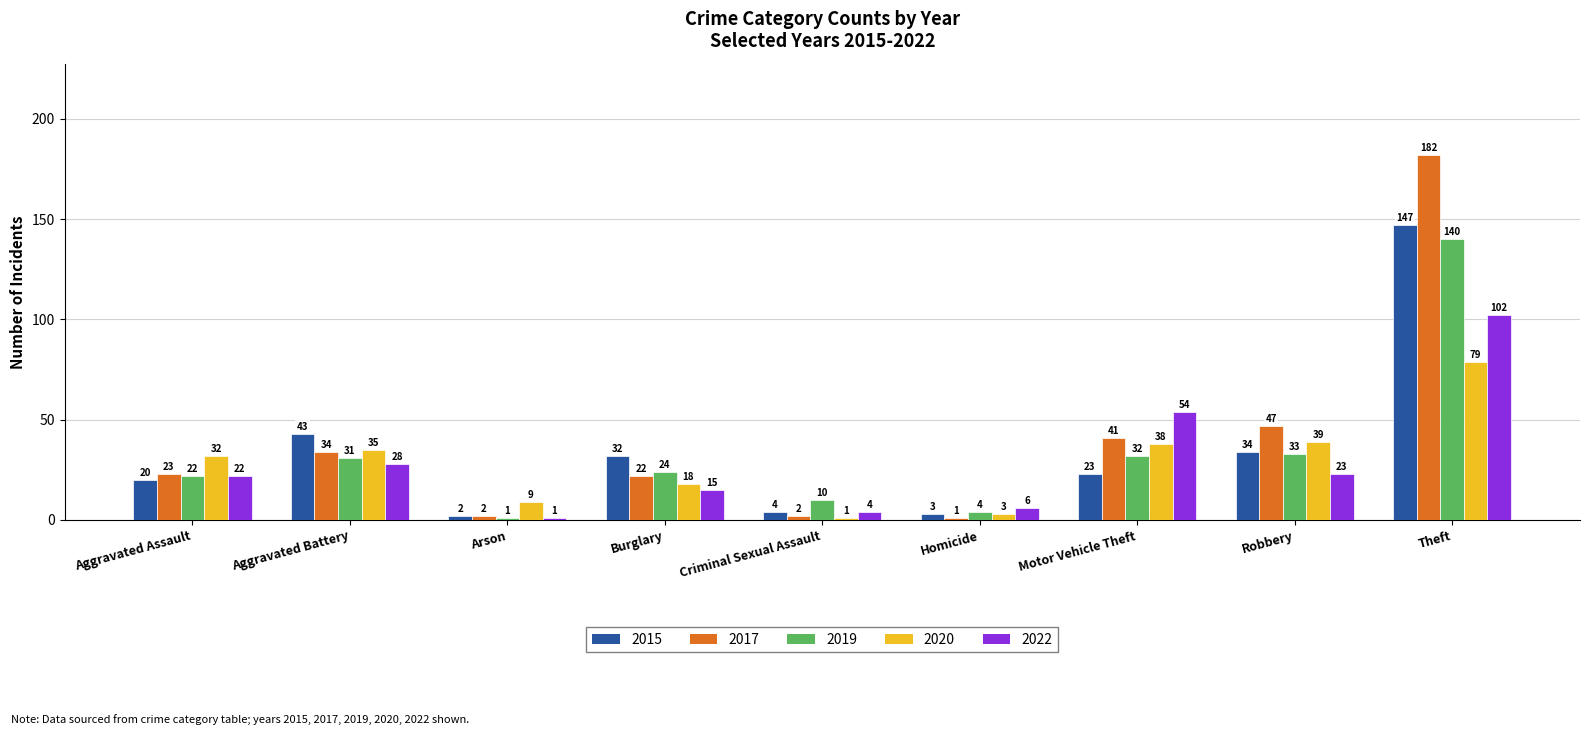

True or false: 2022 has a value of 86 at Motor Vehicle Theft.

False